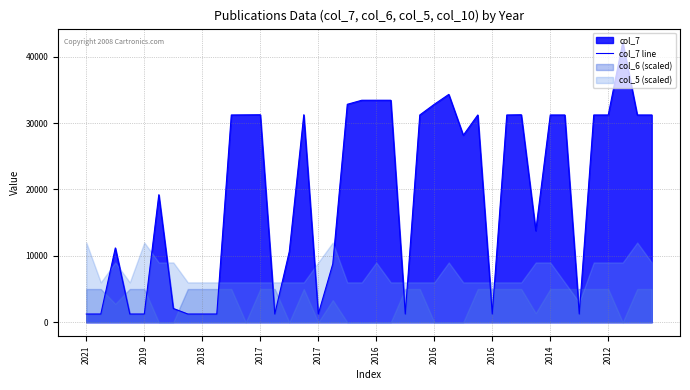

What is the value of the 18th point from the left?

8790